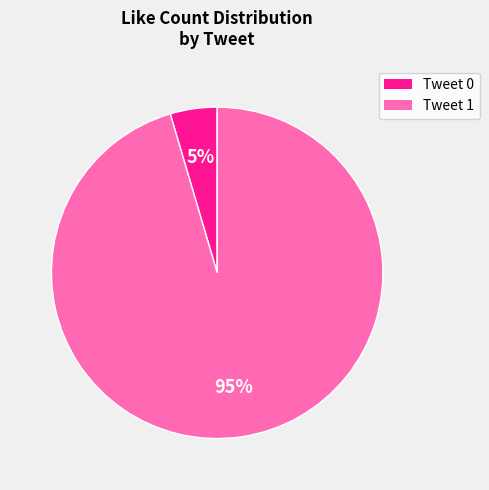

The Tweet 0 slice represents 5% of the pie. True or false?

True